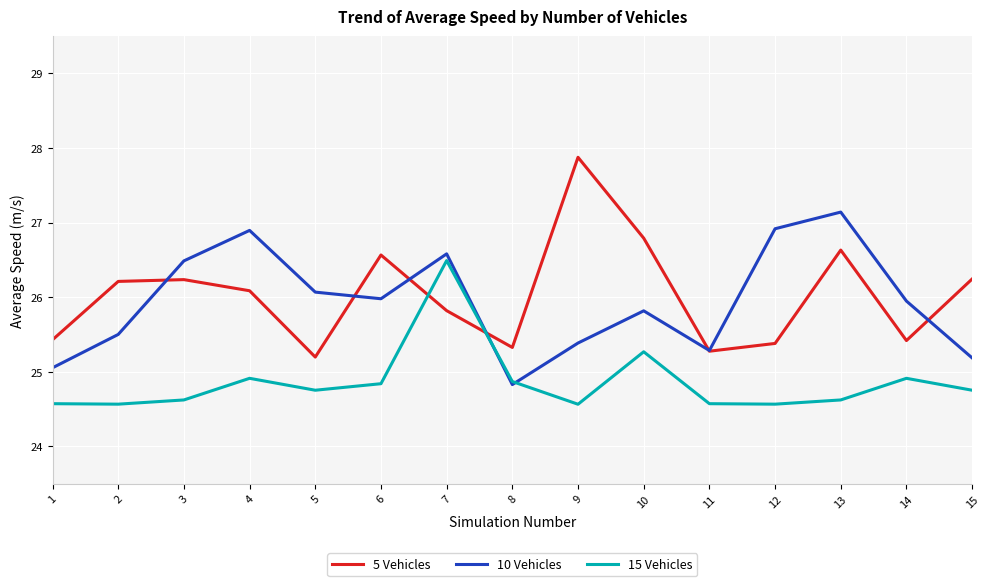

What is the minimum value for 10 Vehicles?

24.8